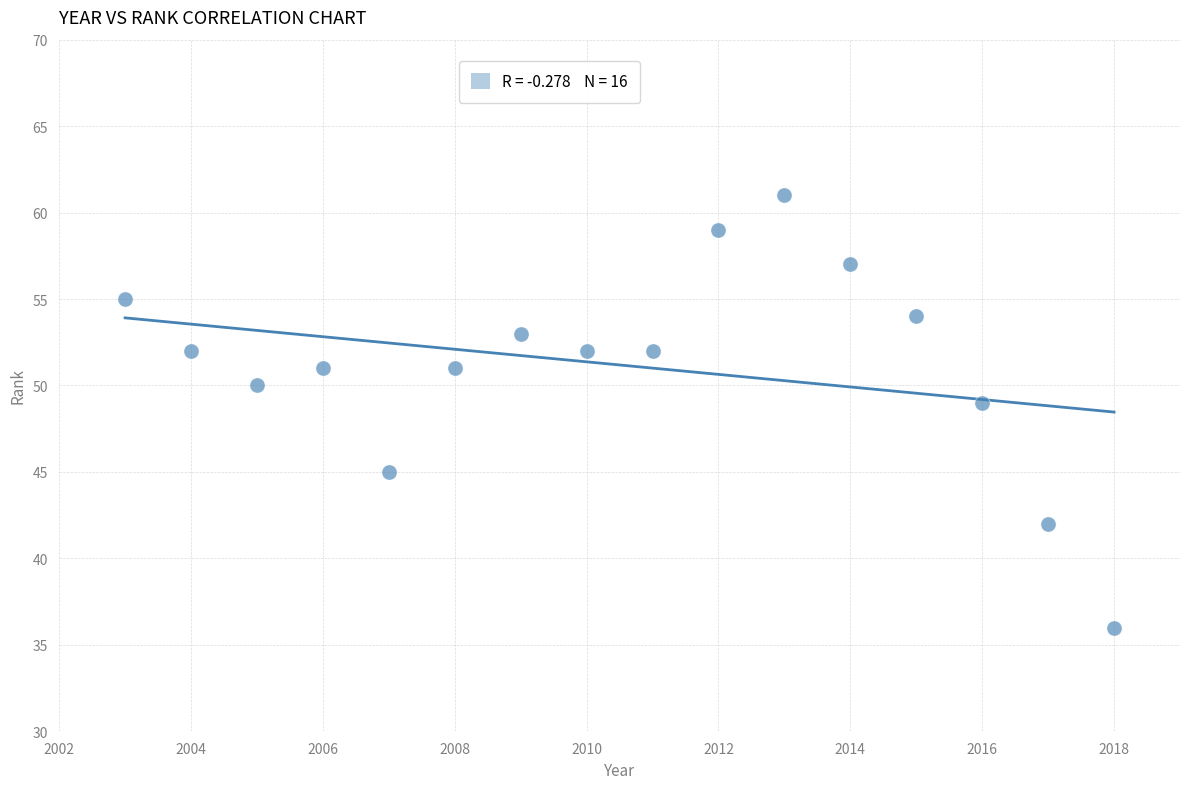

What Y value in the scatter plot is closest to 48?

49